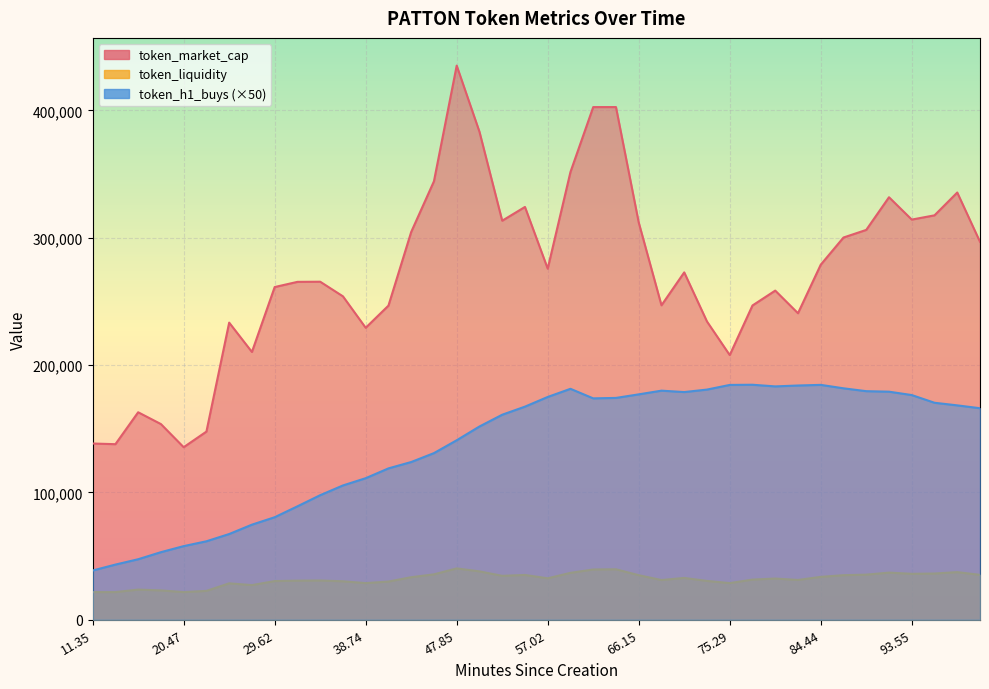

At 57.02, list the series in order from smallest to largest.

token_liquidity, token_h1_buys, token_market_cap